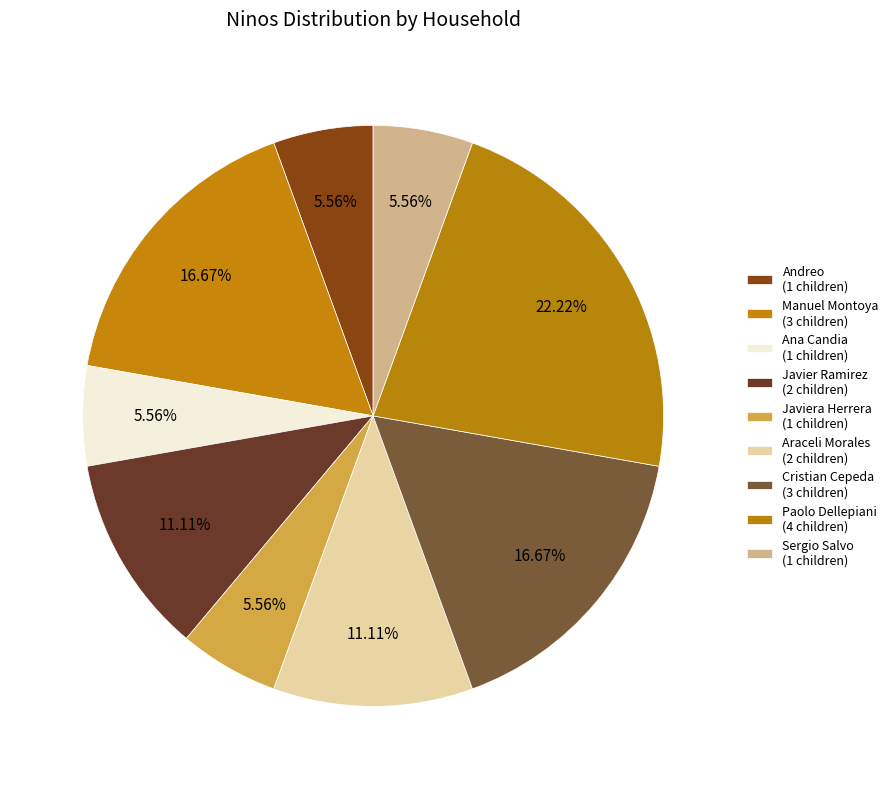

What is the largest slice in the pie chart?

Paolo Dellepiani (4 children)